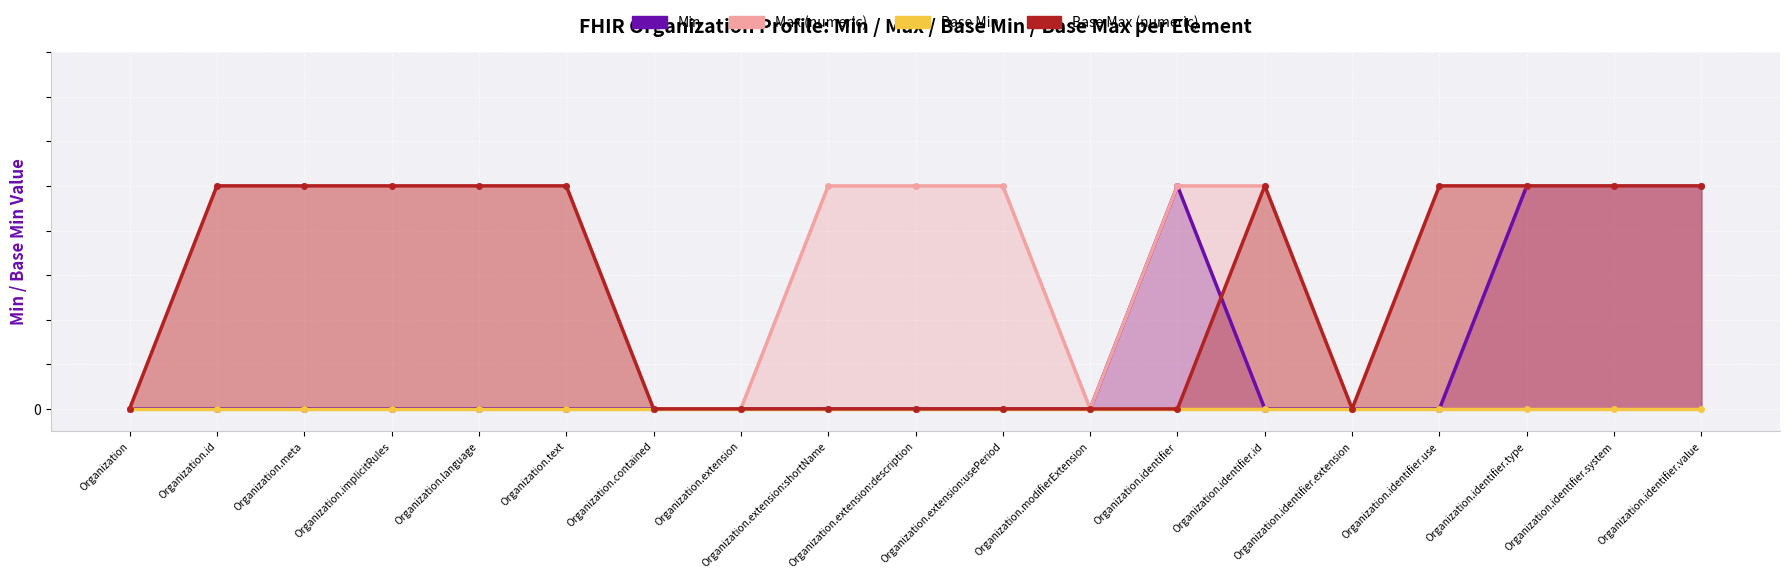

Where is Base Max (numeric) nearest to the value 0?

Organization